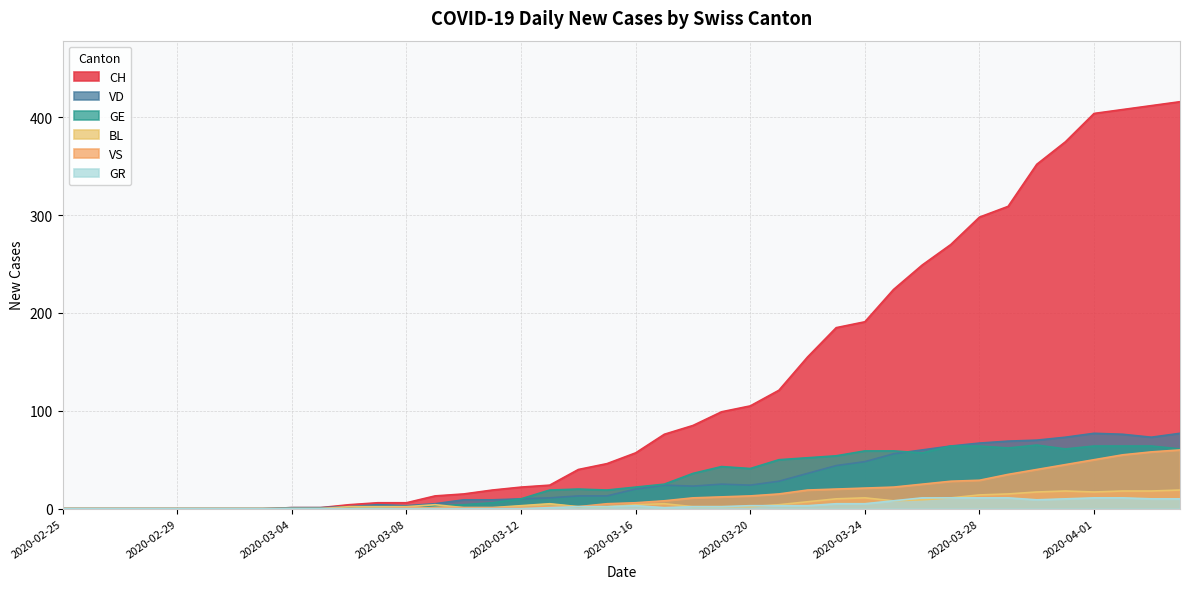

At which label does VS first exceed 6?

2020-03-17